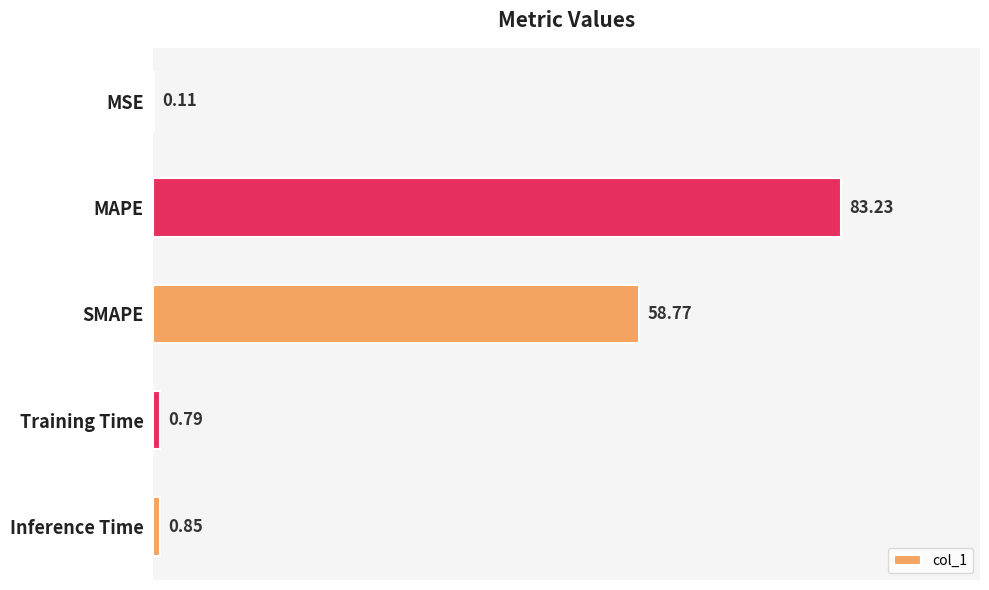

What is the sum of the values at Training Time and Inference Time?

1.6